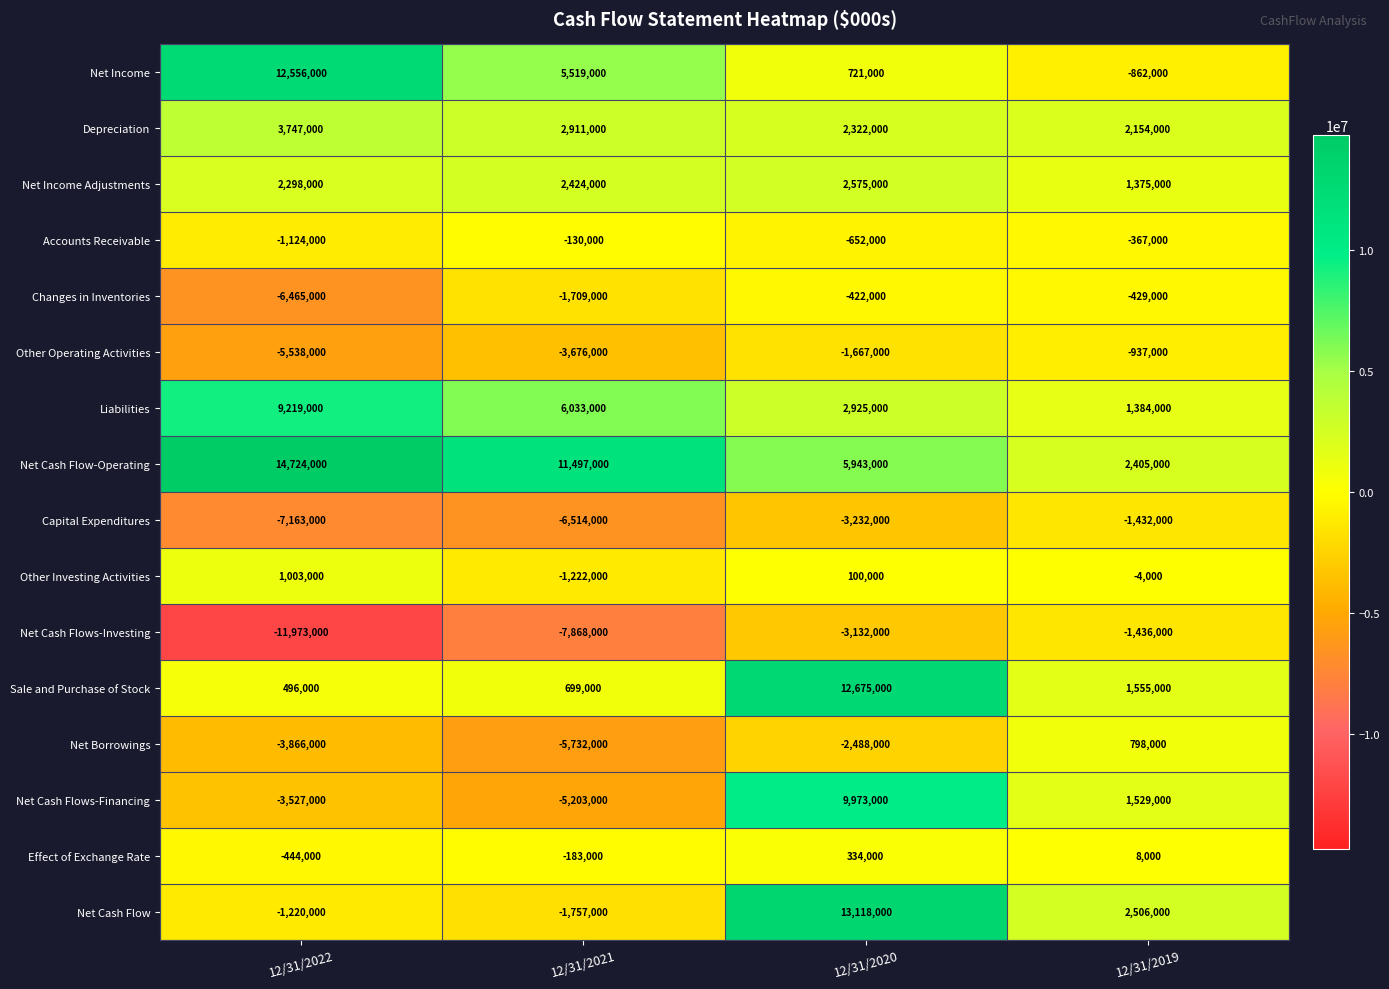

What is the difference between the second highest and second lowest values in the Other Investing Activities series?

104000